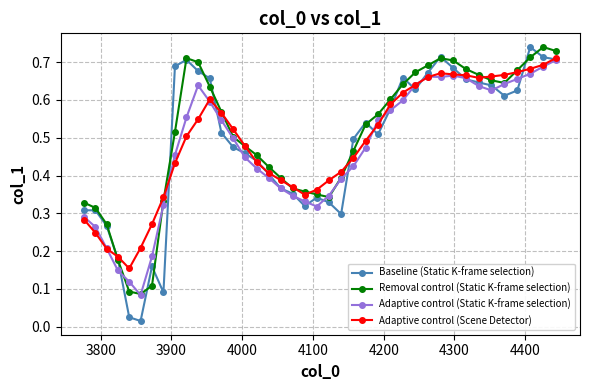

How many series are shown in this chart?

4